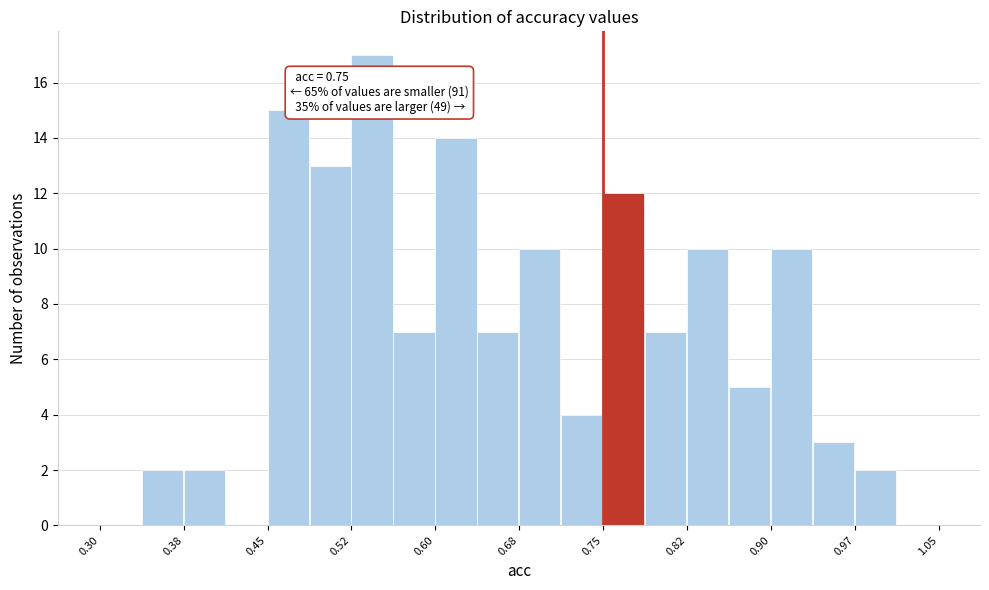

Read against the x-axis, roughly where is the centre of the tallest bar?

0.54